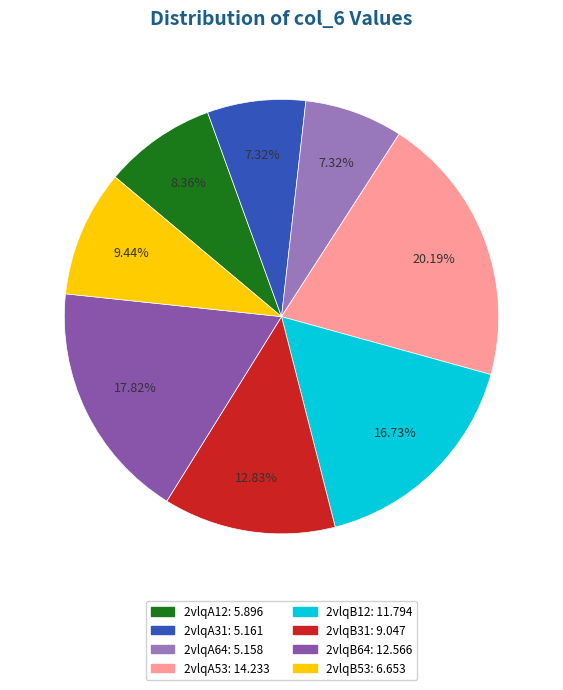

What is the ratio of the value at 2vlqA53 to the value at 2vlqA12?

2.4